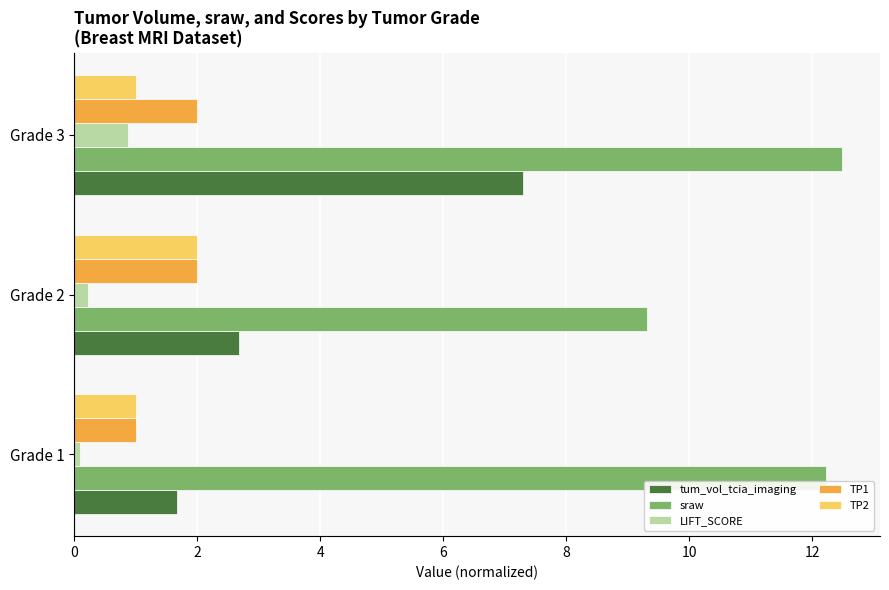

At which category is the sum across all series the highest?

Grade 3